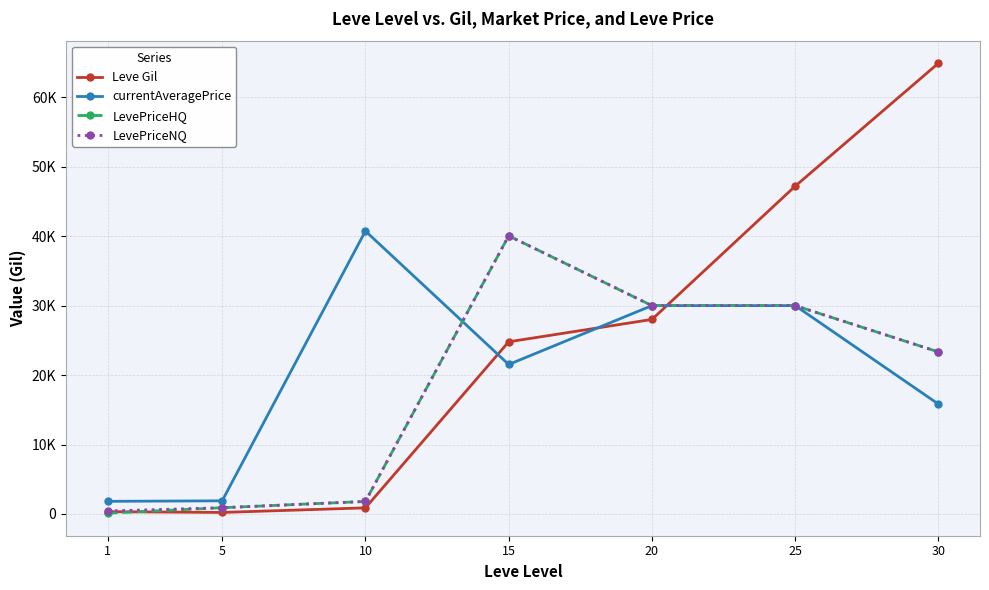

Does the chart display data point markers on the line(s)?

Yes